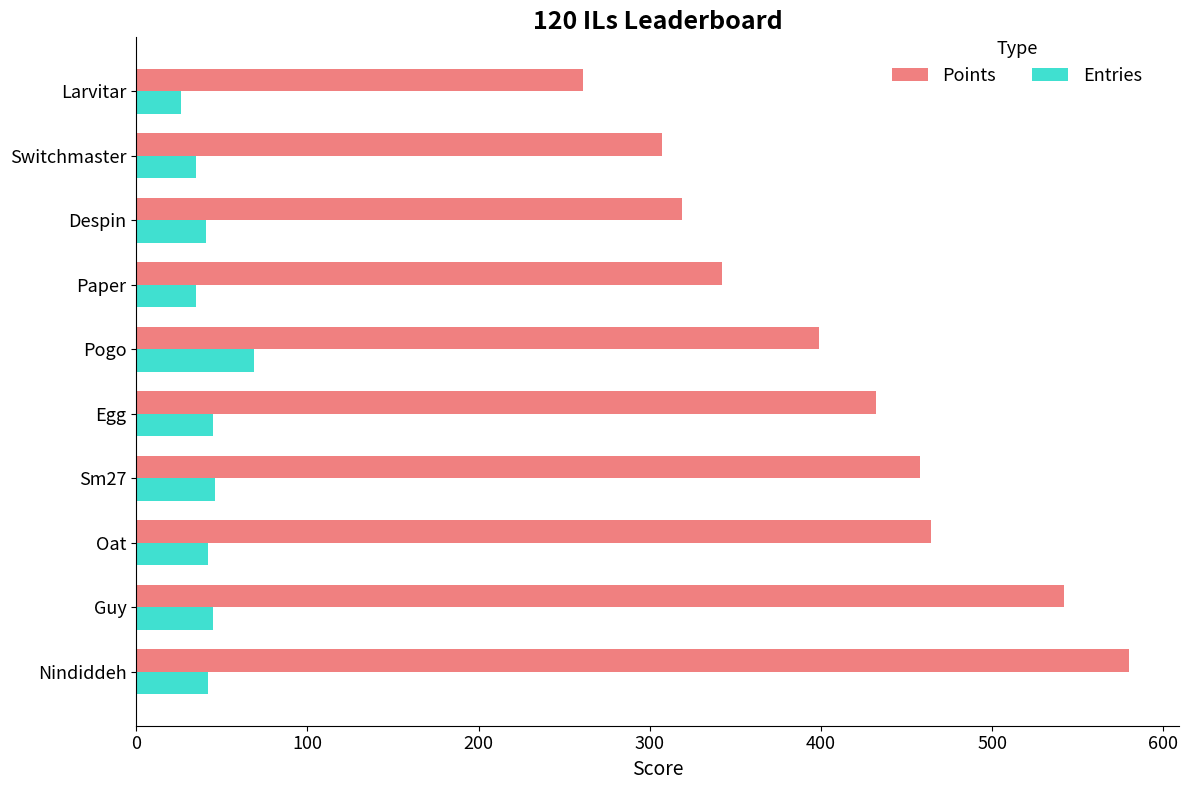

The value of Entries at Pogo is 19. True or false?

False